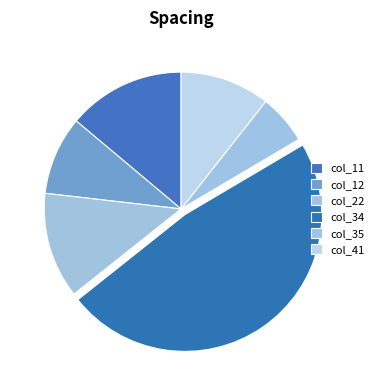

To the nearest percent, what percentage of the pie is col_34?

48%